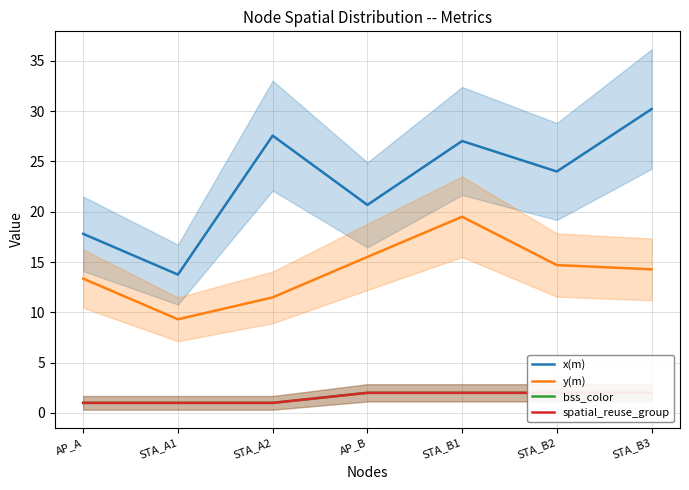

At which category does the chart reach its minimum across all series?

AP_A